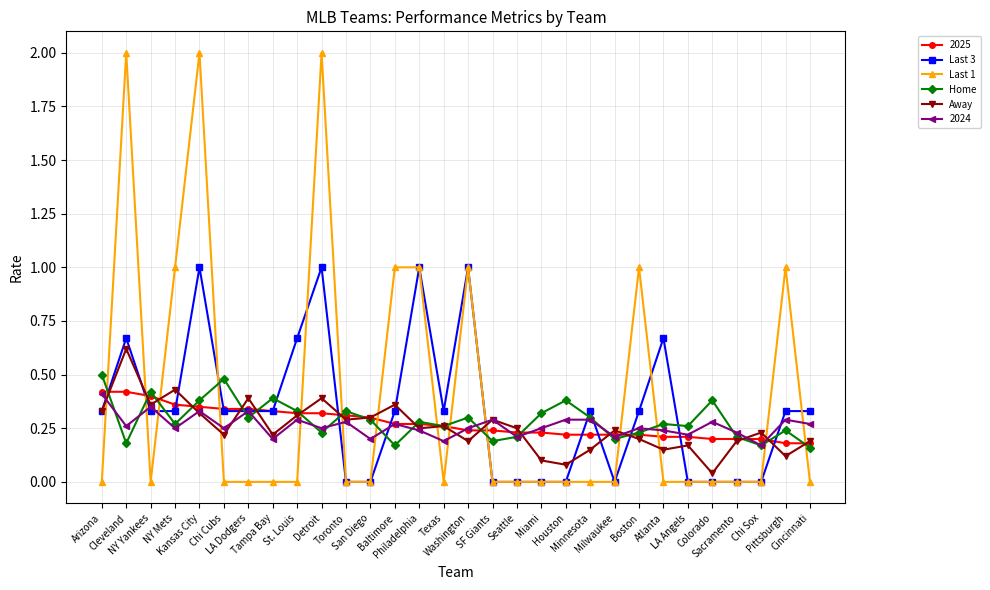

How many lines are shown in the chart?

6